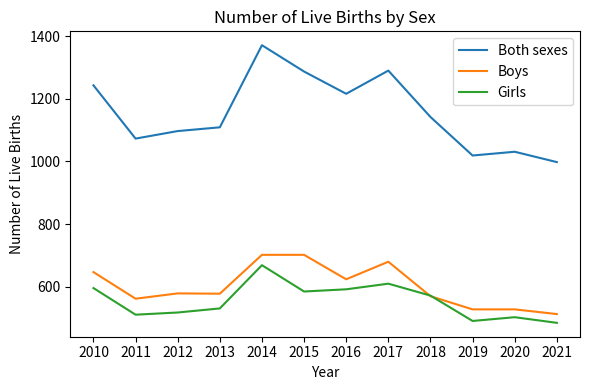

Which series has the largest range (max minus min)?

Both sexes